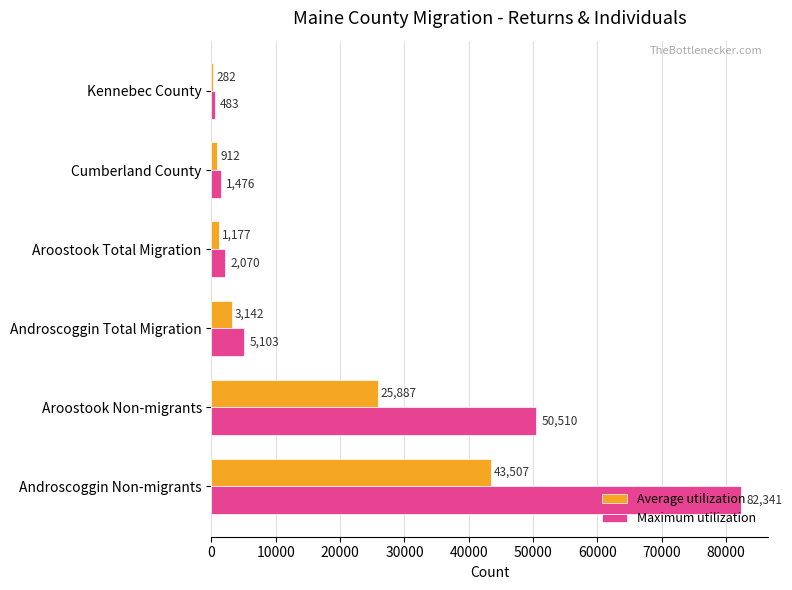

What is the difference between the highest and lowest values at Aroostook Total Migration?

893